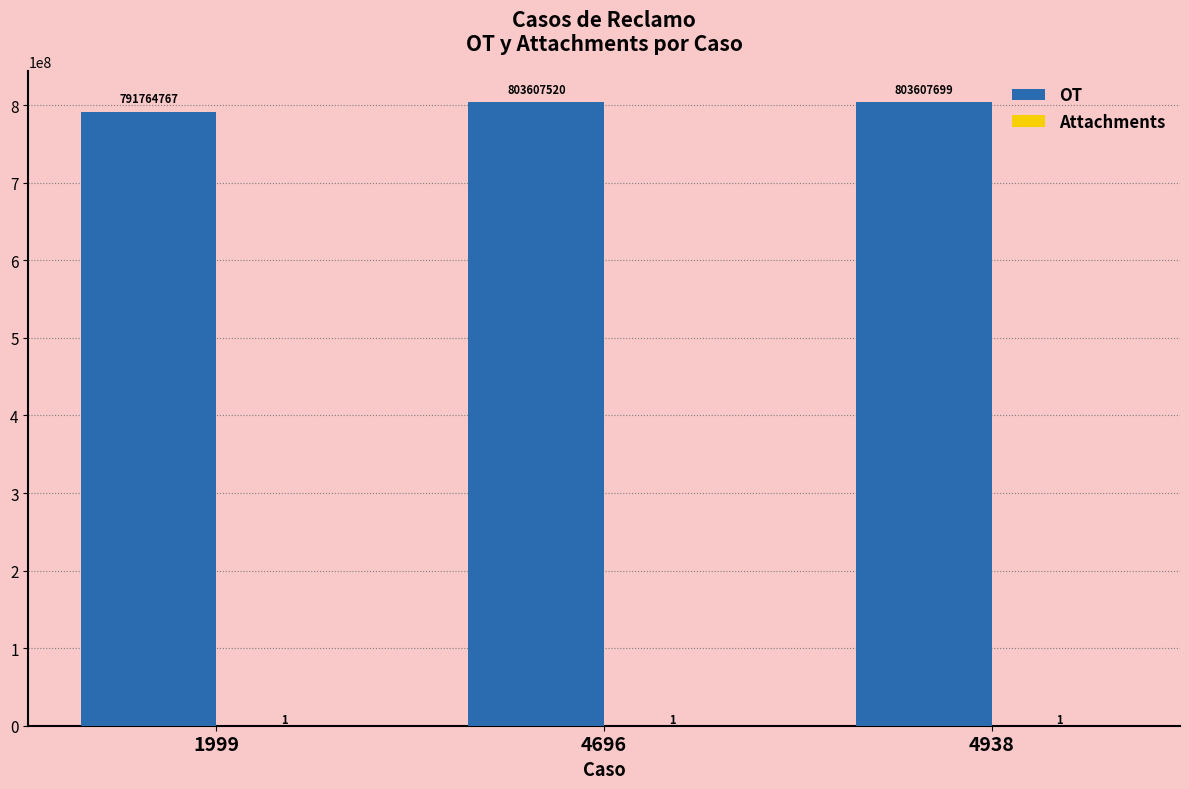

Is it true that OT equals 803607520 at 4696?

True